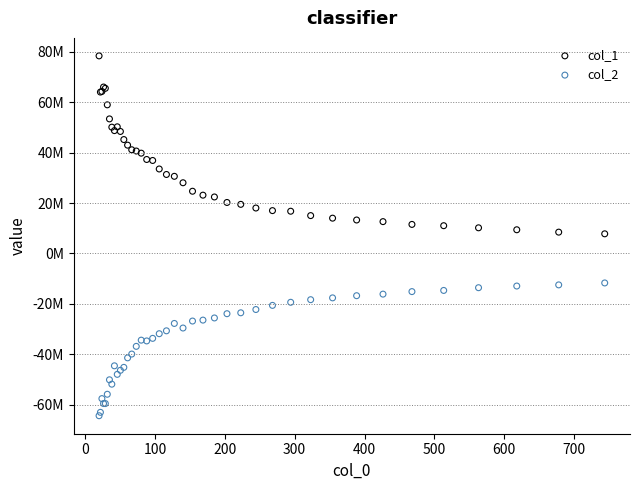

Which series has the largest Y range (max minus min)?

col_1